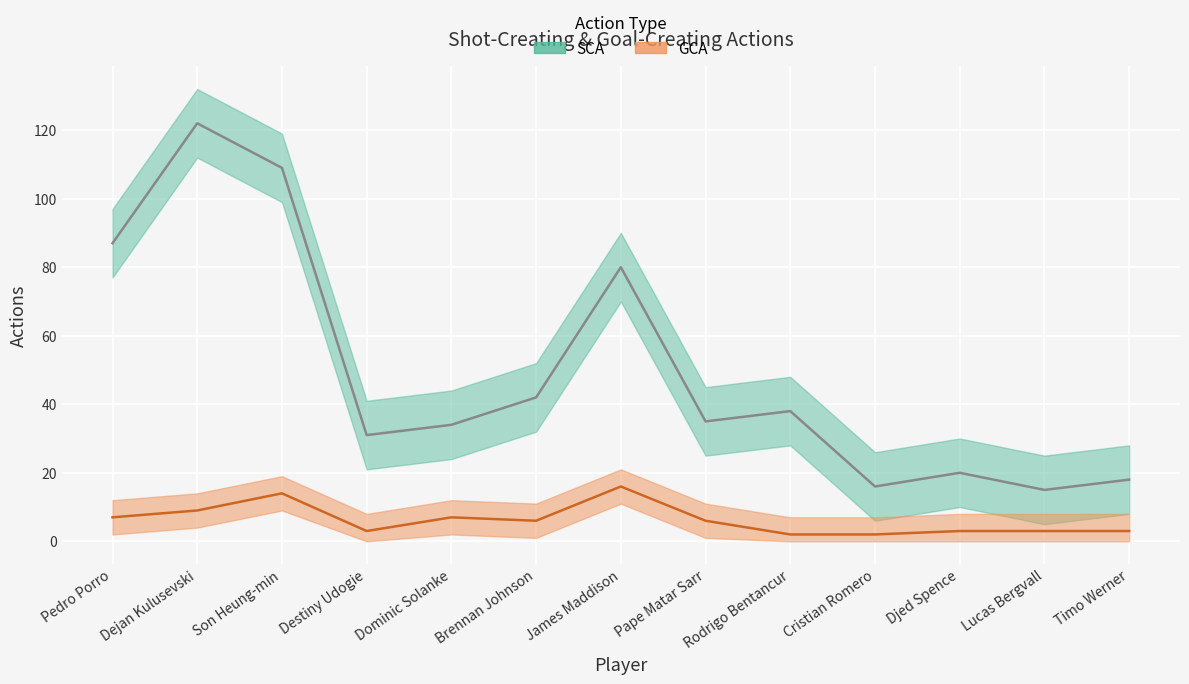

True or false: GCA and SCA cross at least once.

False